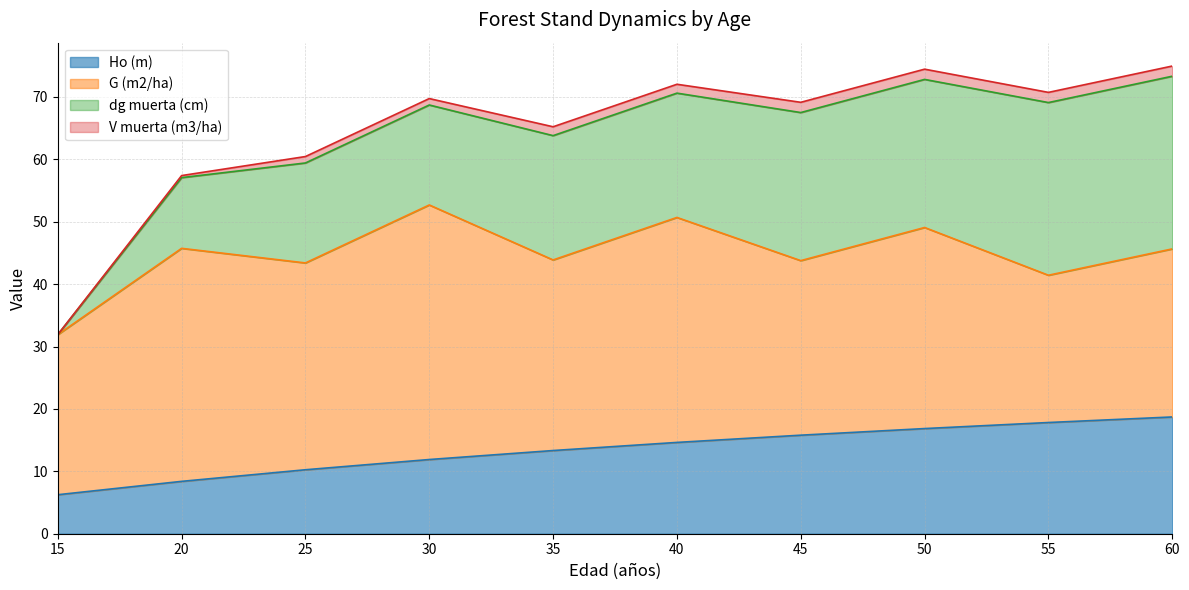

Reading left to right, transcribe all the data shown in this chart.

Ho (m): 15=6.2	20=8.4	25=10.2	30=11.9	35=13.3	40=14.6	45=15.8	50=16.9	55=17.8	60=18.7
G (m2/ha): 15=25.6	20=37.3	25=33.1	30=40.8	35=30.5	40=36.0	45=28.0	50=32.2	55=23.6	60=26.9
dg muerta (cm): 15=0.0	20=11.3	25=16.0	30=16.0	35=19.9	40=19.9	45=23.7	50=23.7	55=27.7	60=27.7
V muerta (m3/ha): 15=0.0	20=0.3	25=1.0	30=1.0	35=1.4	40=1.4	45=1.6	50=1.6	55=1.6	60=1.6